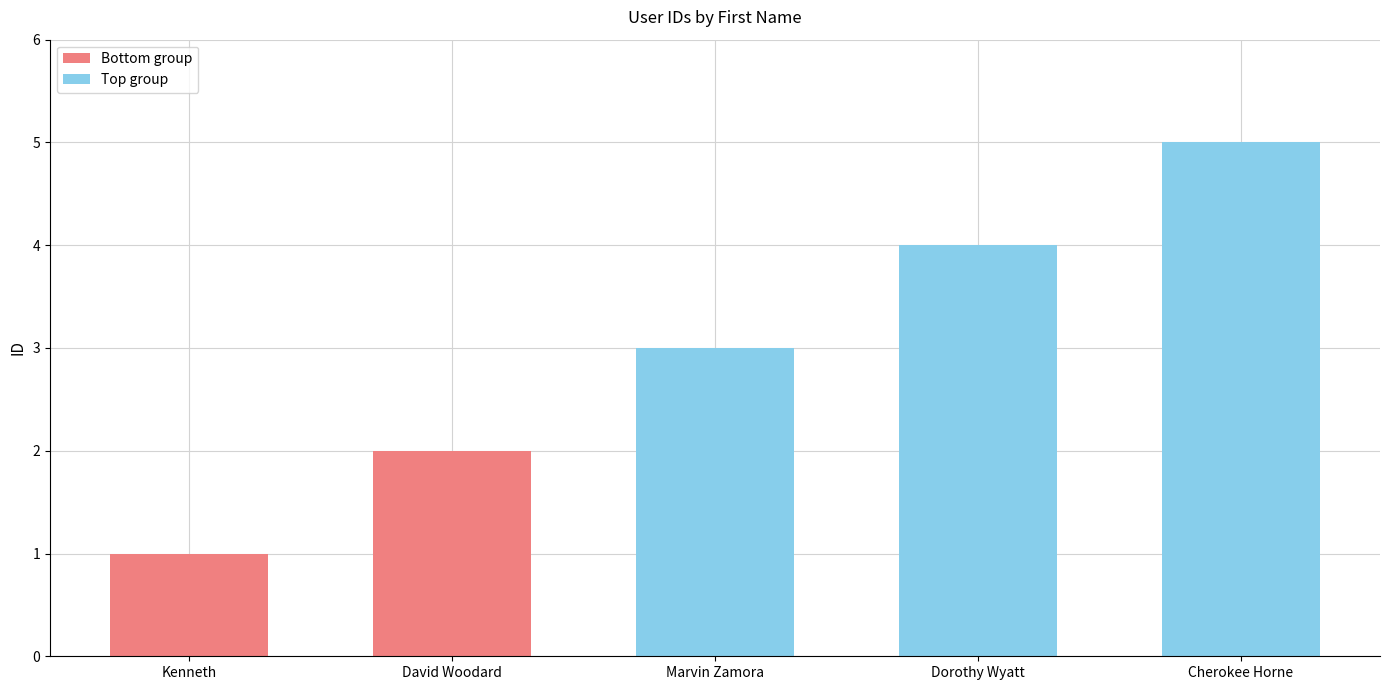

List the labels in order of value, largest first.

Cherokee Horne, Dorothy Wyatt, Marvin Zamora, David Woodard, Kenneth